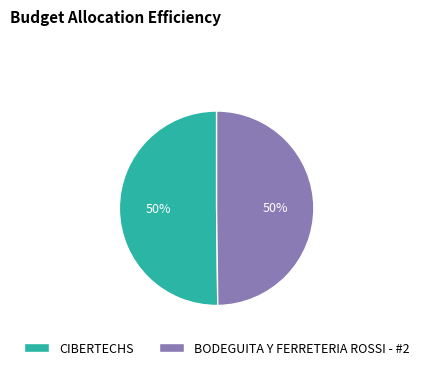

Approximately how many times larger is the value at BODEGUITA Y FERRETERIA ROSSI - #2 compared to CIBERTECHS?

1.0